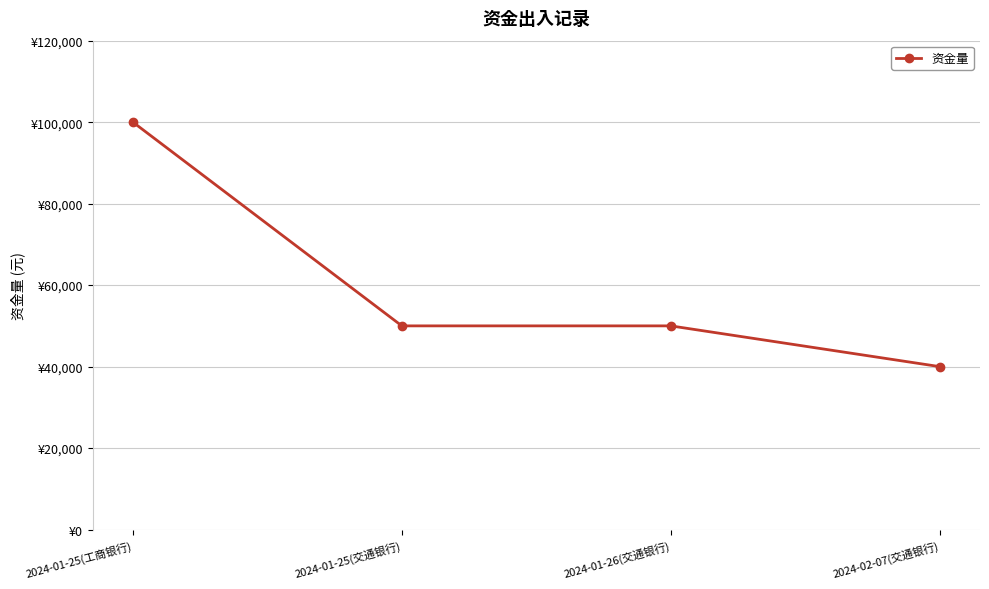

Reading left to right, transcribe all the data shown in this chart.

100000	50000	50000	40000